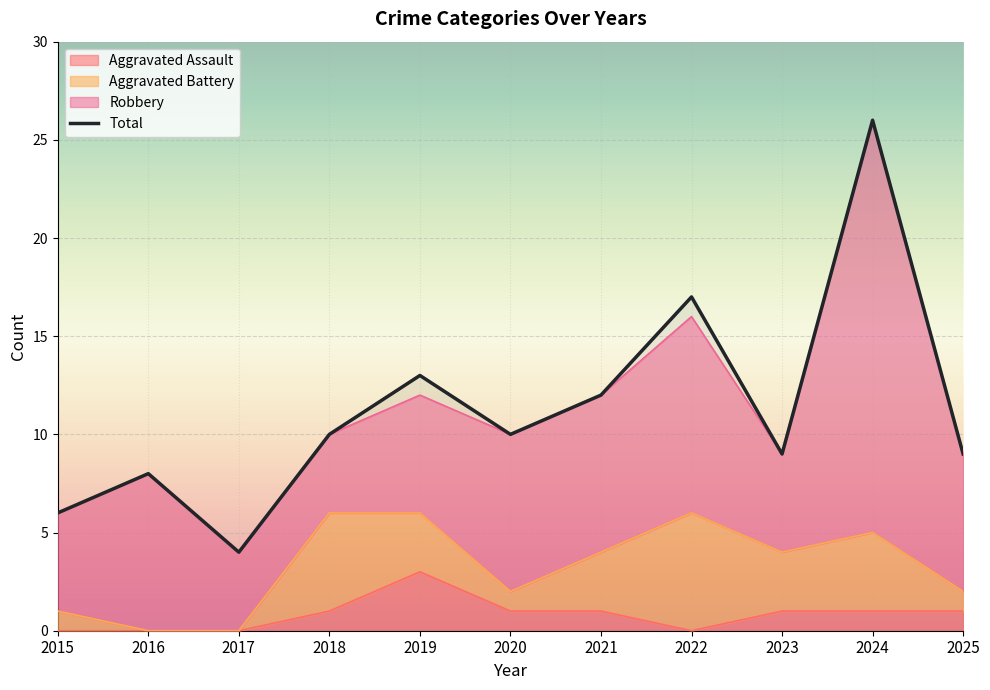

Between 2017 and 2022, which is larger?

2017